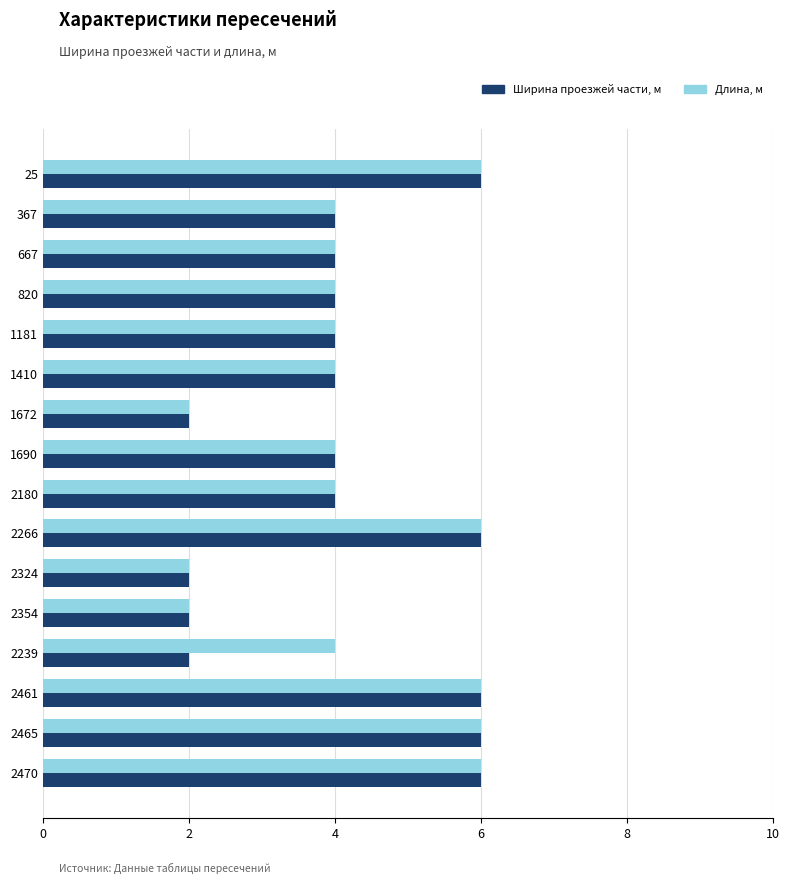

What is the average value of the Длина, м series?

4